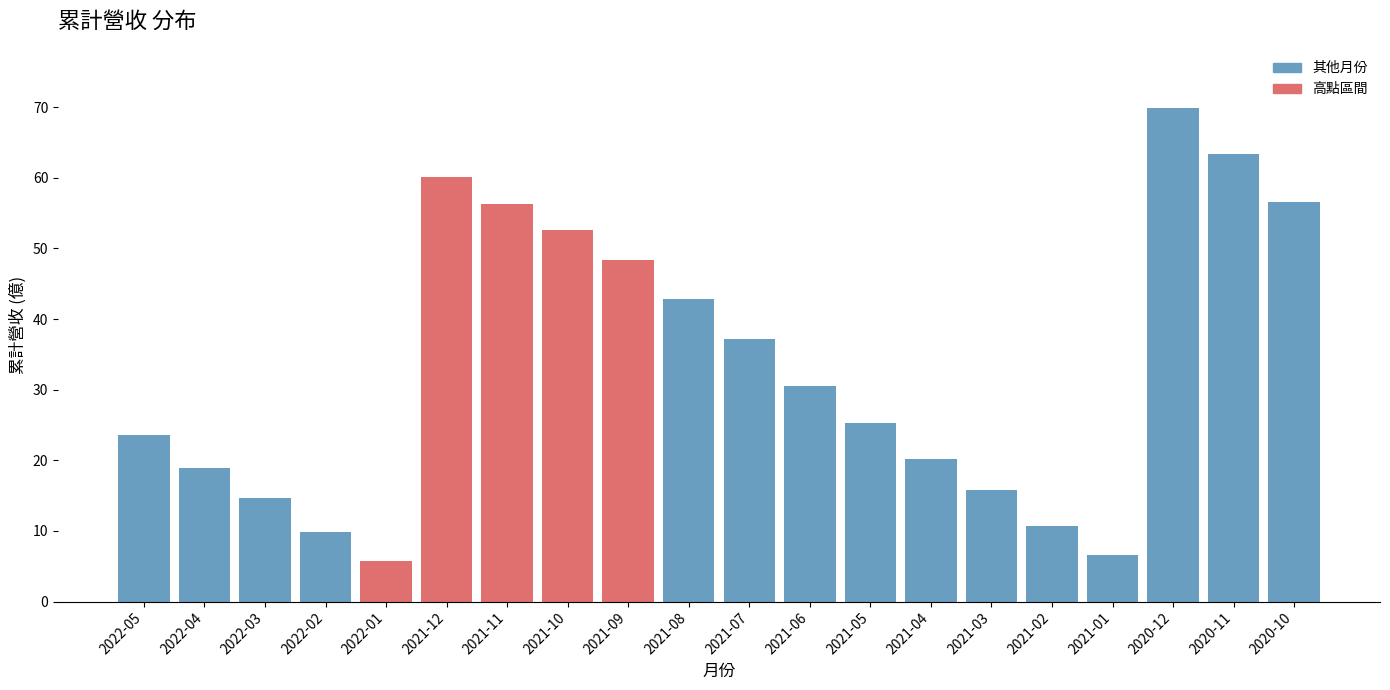

What value does the data have at 2022-01?

5.8